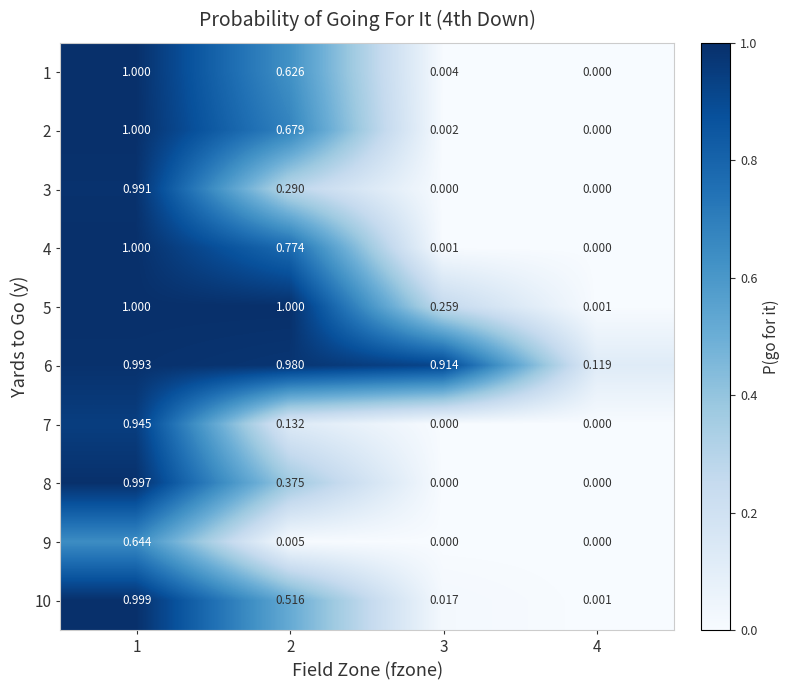

Is the value of 10 at 2 greater than the value of 2 at 3?

Yes